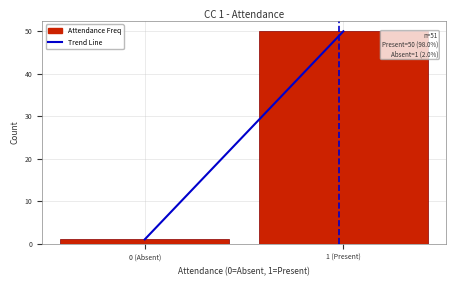

Reading right to left, transcribe all the data shown in this chart.

50	1